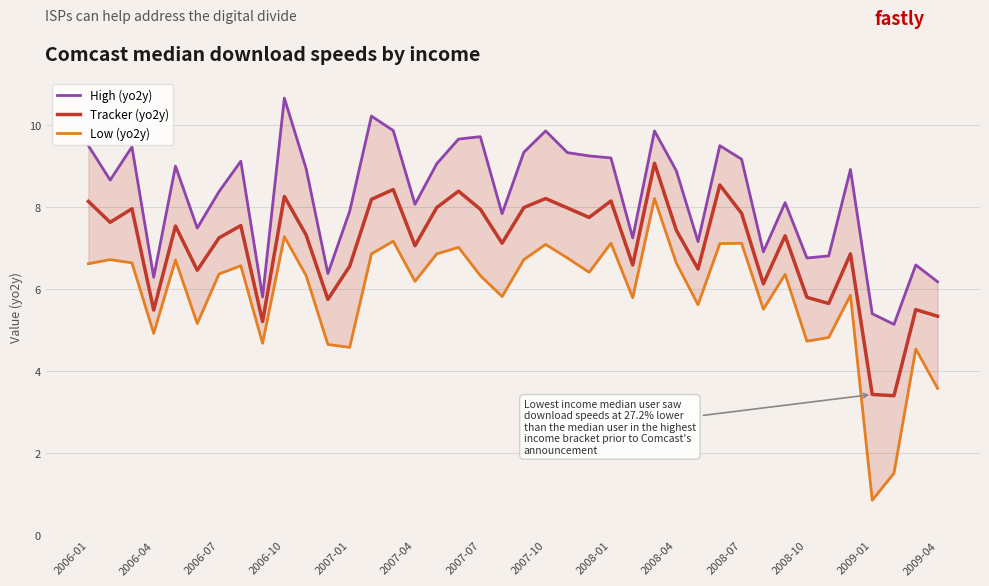

Is the value of Tracker (yo2y) at 16 greater than the value of Low (yo2y) at 17?

Yes